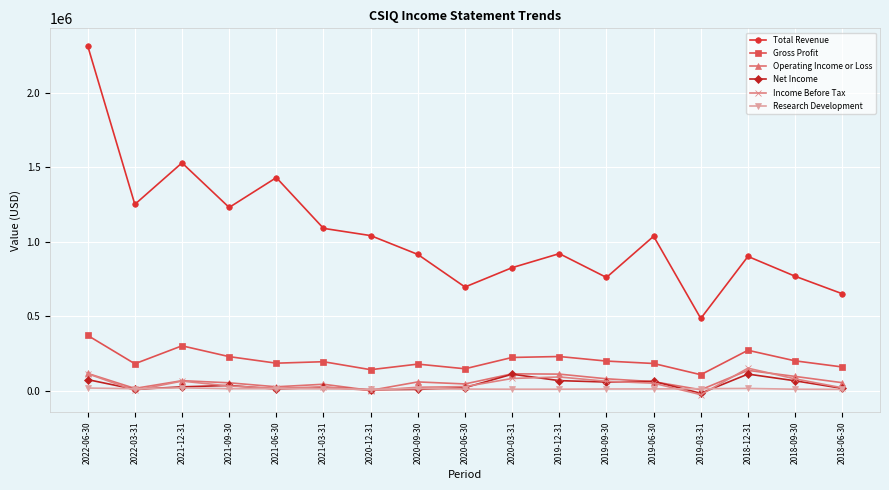

At which category is the sum across all series the highest?

2022-06-30